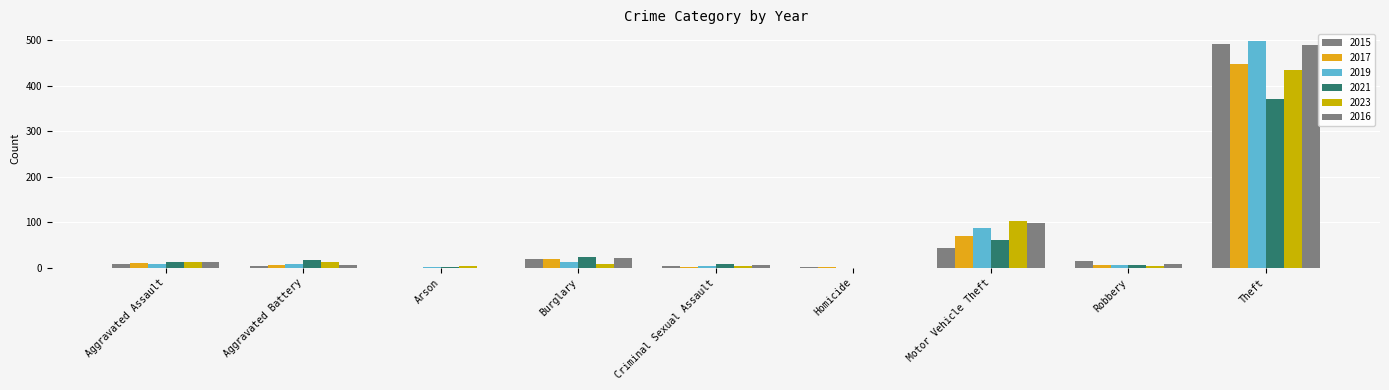

Count the number of categories in the chart.

9